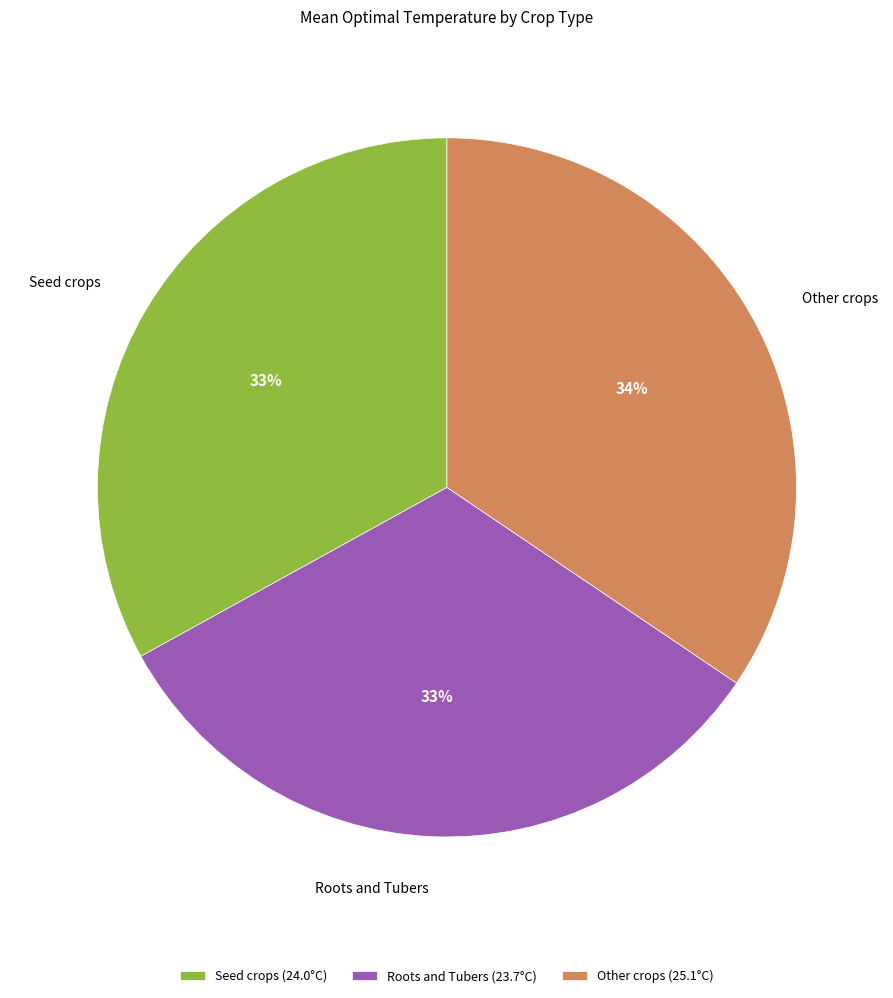

To the nearest percent, what portion does Roots and Tubers represent?

33%